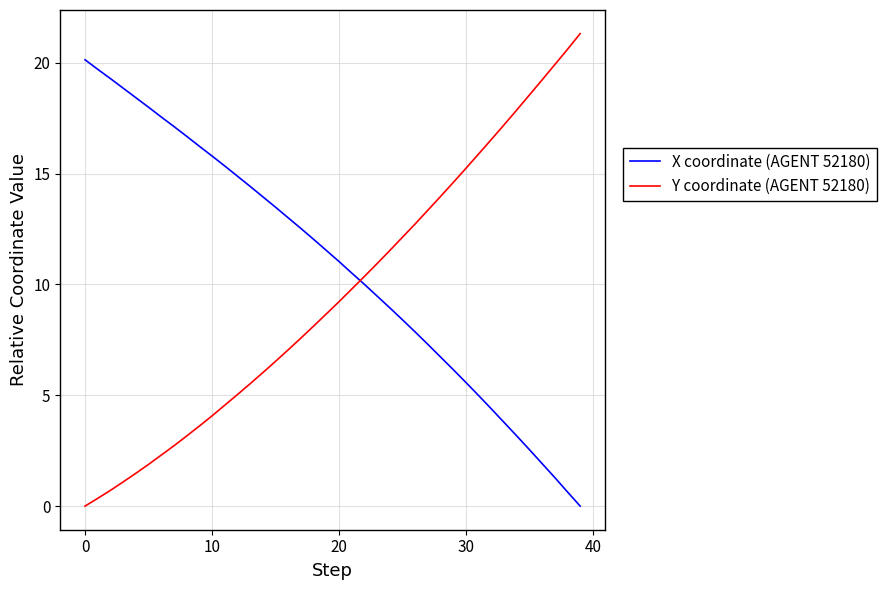

True or false: Y coordinate (AGENT 52180) has more than 1 interior local peaks.

False